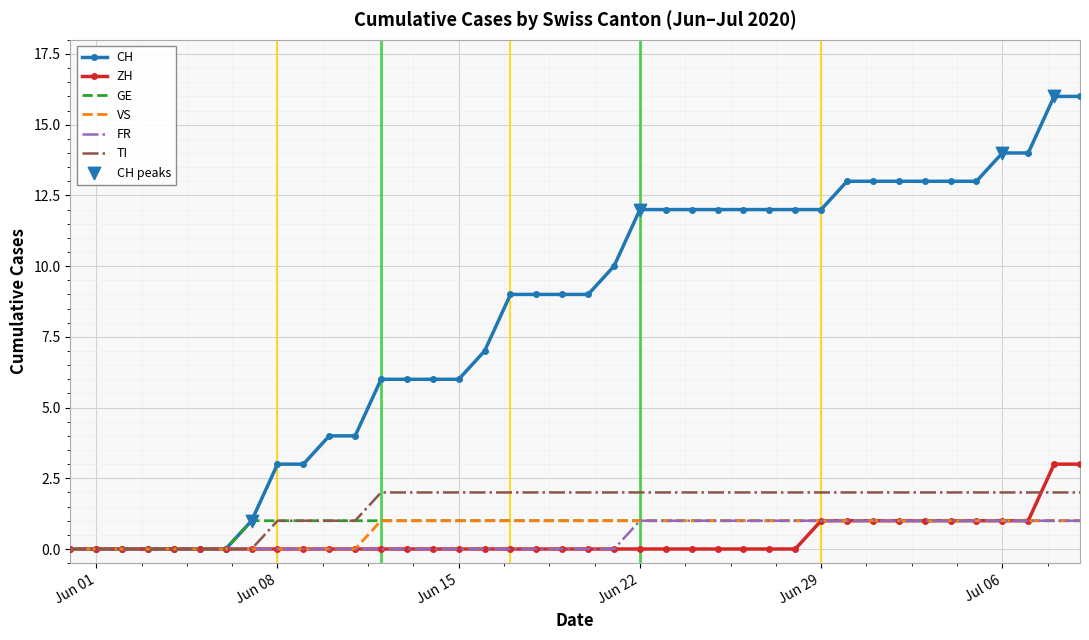

At how many categories does at least one series exceed 2?

32